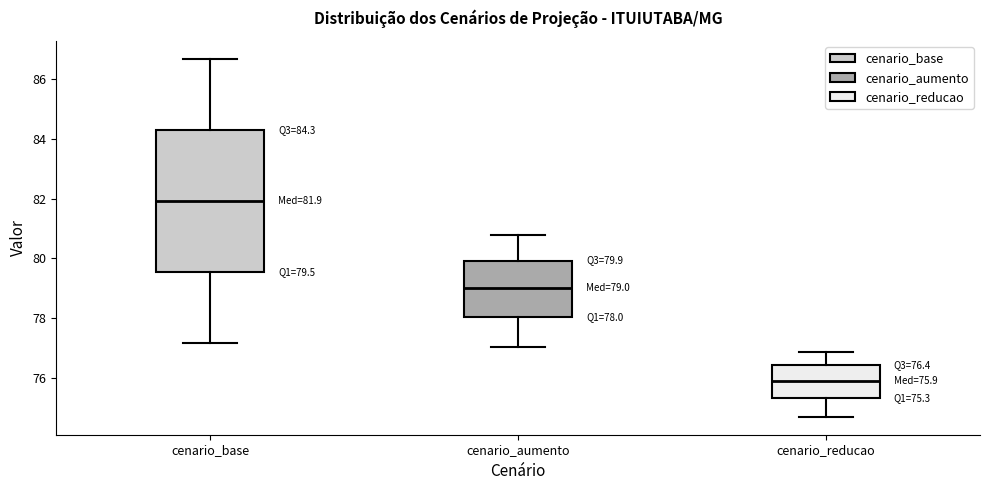

Which box has the lowest median line?

cenario_reducao